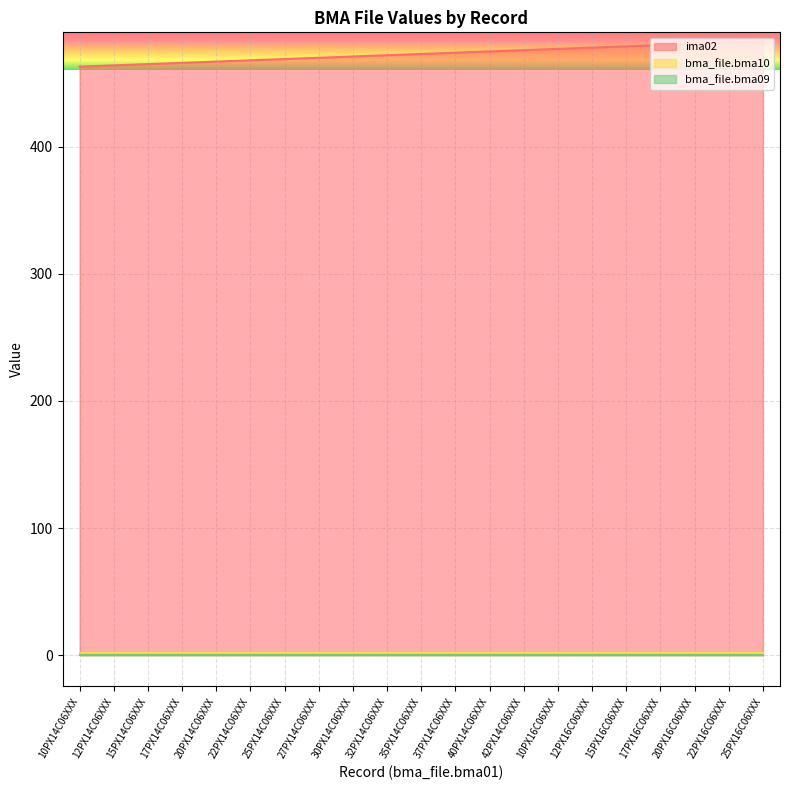

Rank the categories by ima02 value from highest to lowest.

25PX16C06XXX, 22PX16C06XXX, 20PX16C06XXX, 17PX16C06XXX, 15PX16C06XXX, 12PX16C06XXX, 10PX16C06XXX, 42PX14C06XXX, 40PX14C06XXX, 37PX14C06XXX, 35PX14C06XXX, 32PX14C06XXX, 30PX14C06XXX, 27PX14C06XXX, 25PX14C06XXX, 22PX14C06XXX, 20PX14C06XXX, 17PX14C06XXX, 15PX14C06XXX, 12PX14C06XXX, 10PX14C06XXX